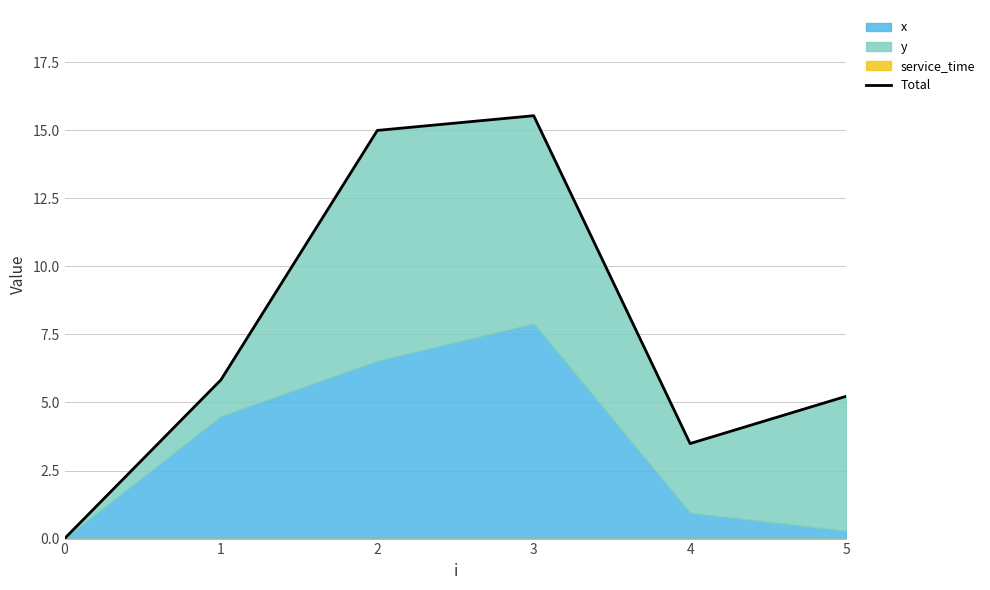

Reading left to right, what are all the values shown in this chart?

0=0.0	1=5.8	2=15.0	3=15.5	4=3.5	5=5.2